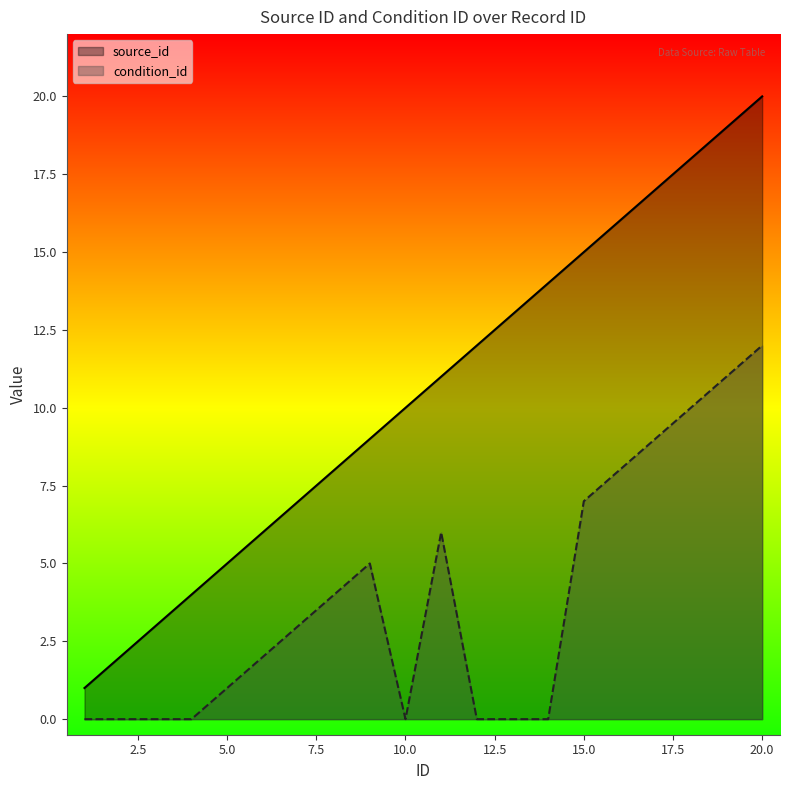

How many values in the source_id series are below 11?

10